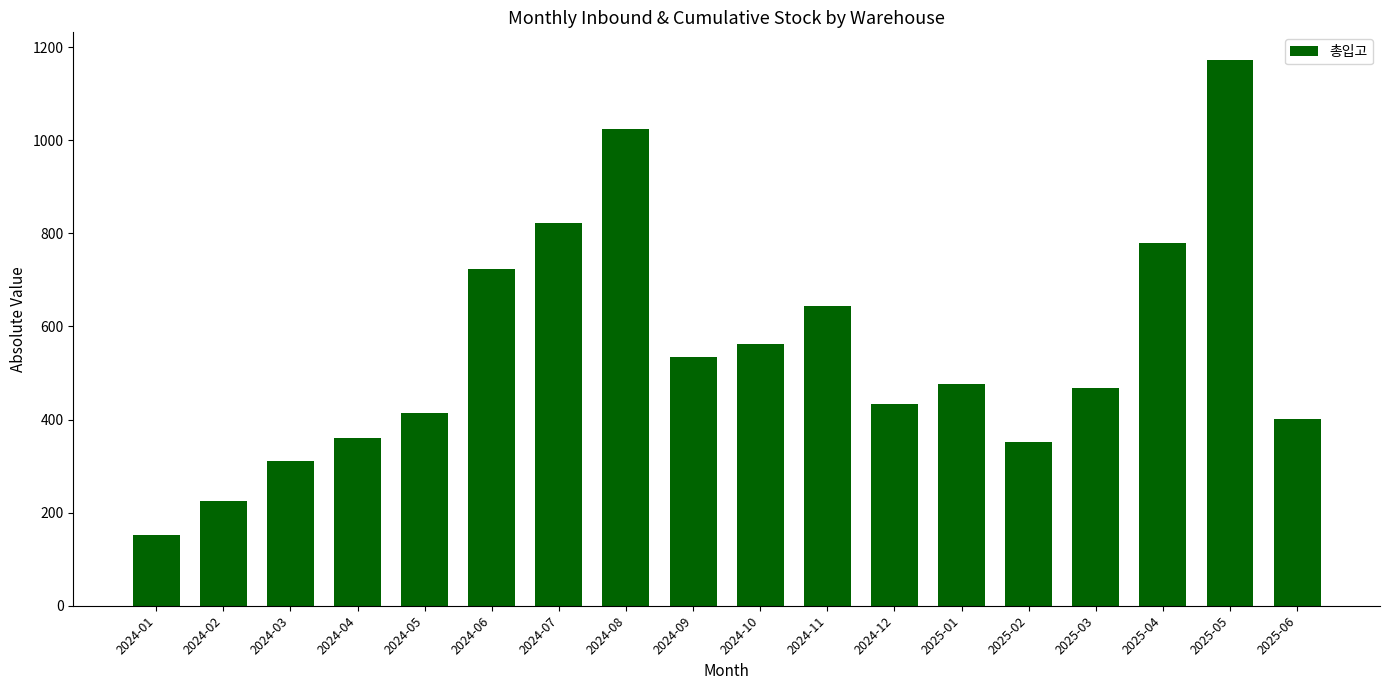

What is the maximum value shown in the chart?

1173